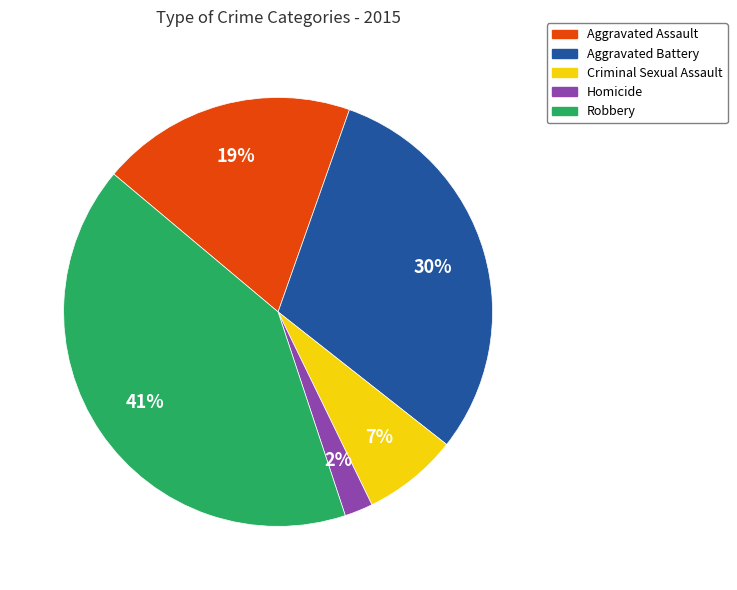

Approximately how many times larger is the value at Criminal Sexual Assault compared to Aggravated Assault?

0.4